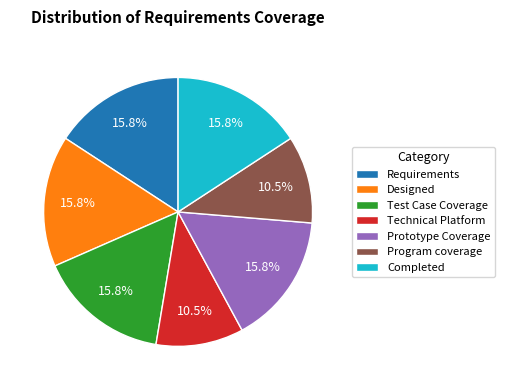

Is there a majority slice in this chart?

No